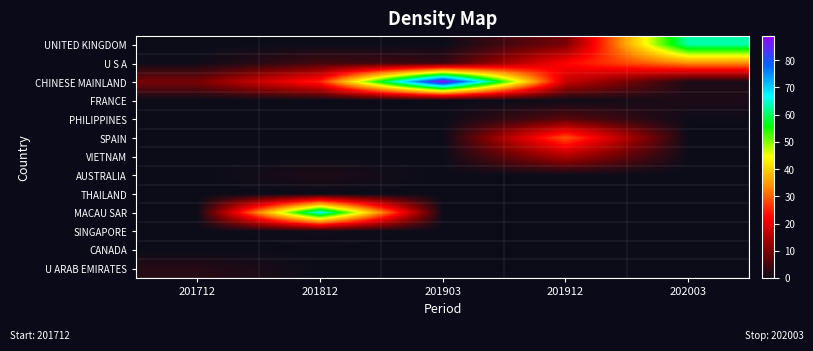

Which series has the widest spread of values?

CHINESE MAINLAND